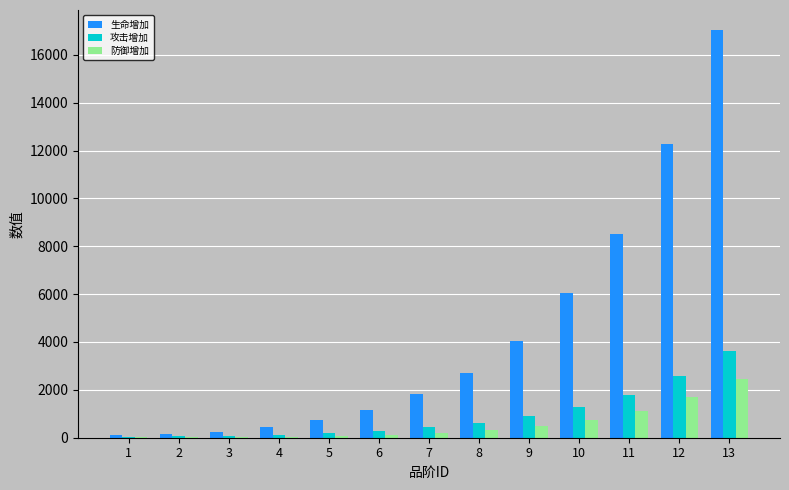

What is the average value of the 防御增加 series?

568